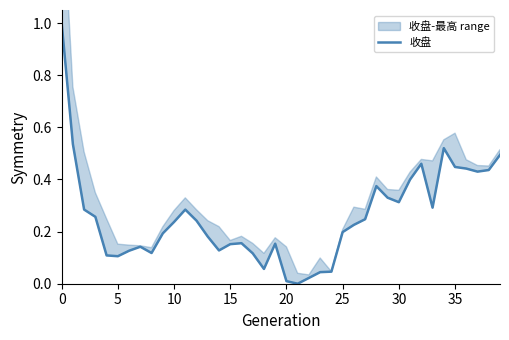

What is the label of the 10th point from the right?

30